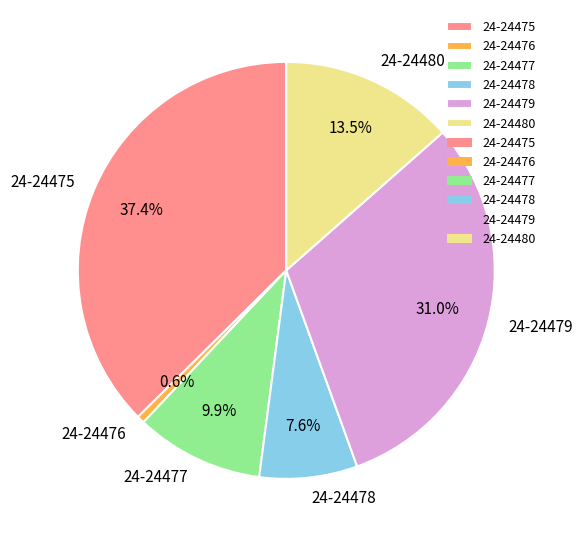

What percentage is the 24-24476 slice, to the nearest percent?

1%